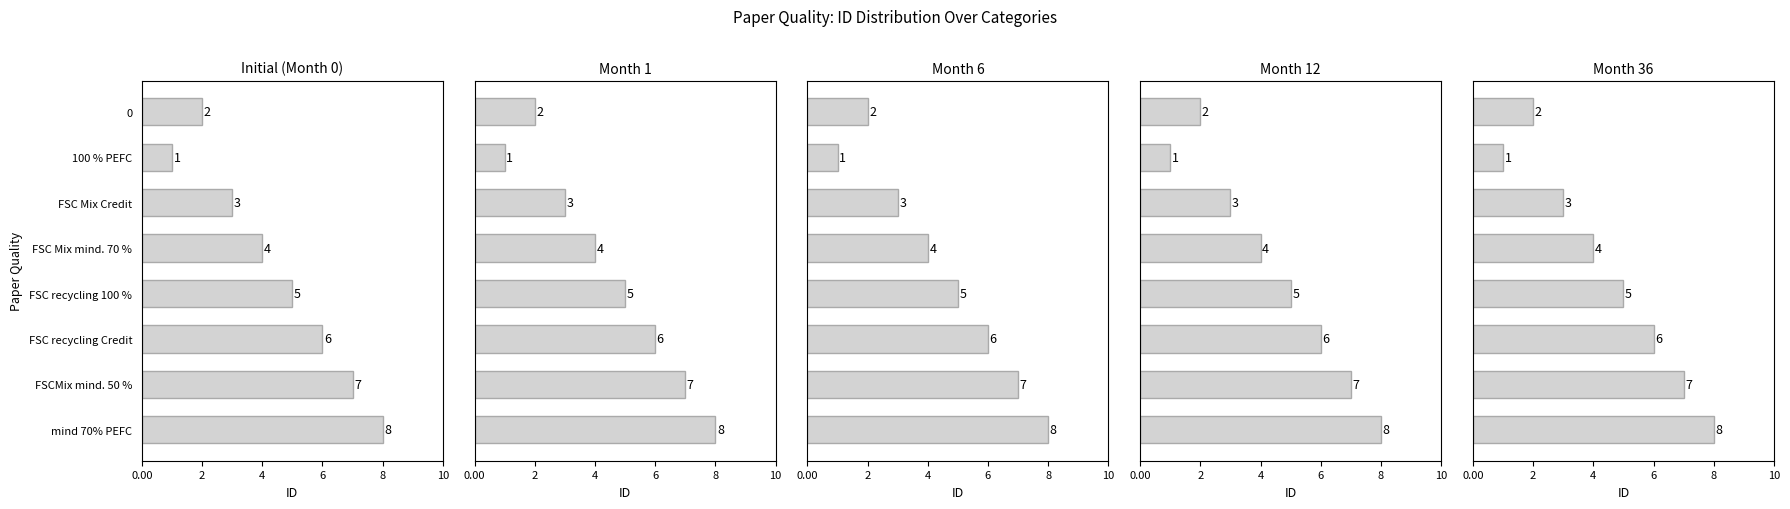

How many data points does each series have?

8